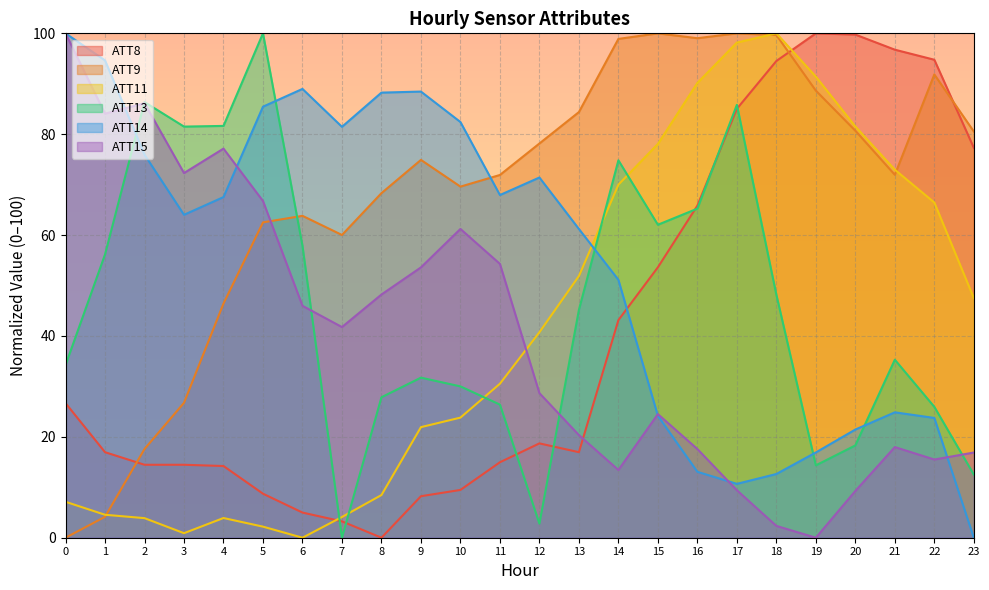

Does the chart display data point markers on the line(s)?

No